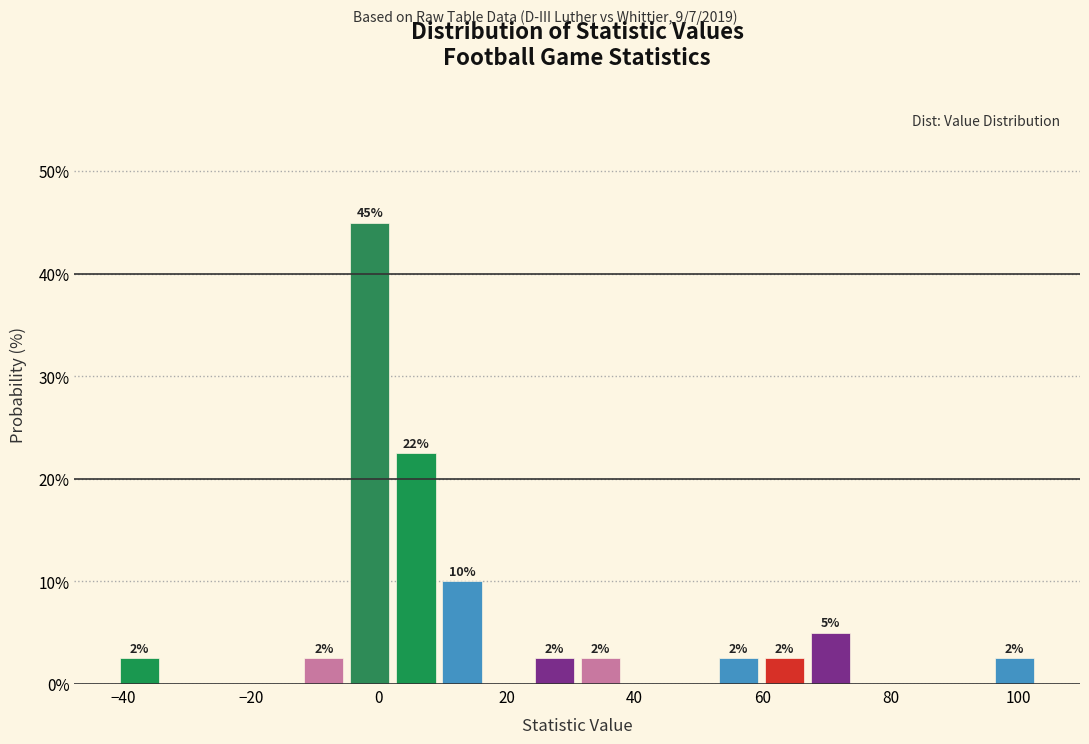

Read against the x-axis, roughly where is the centre of the tallest bar?

-2